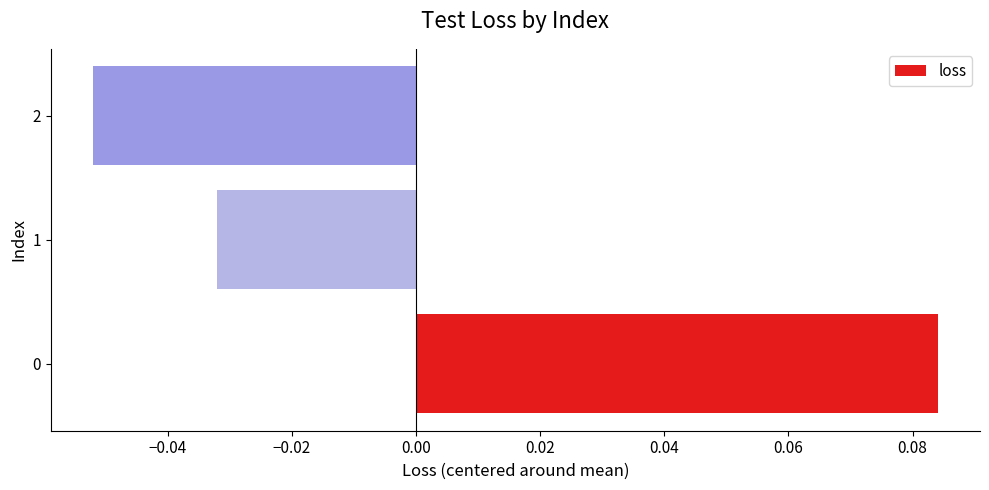

The value at 1 is -0.1. True or false?

False